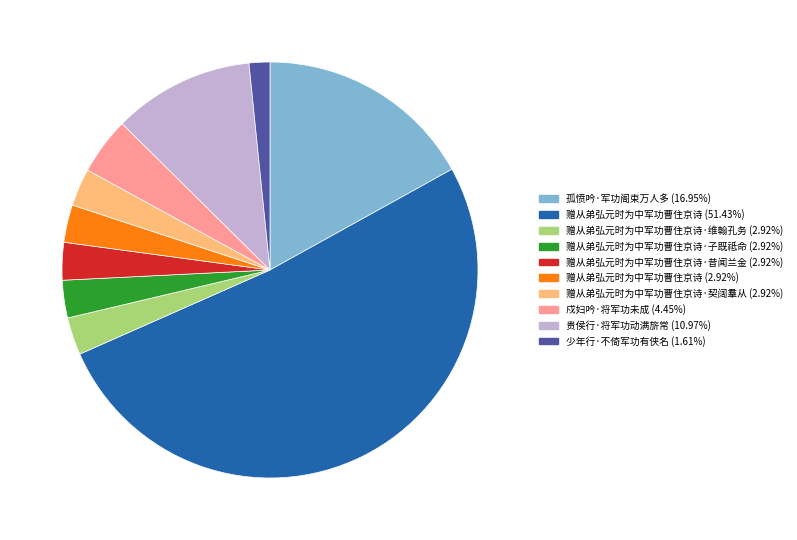

Is there any slice that represents more than half of the pie?

Yes